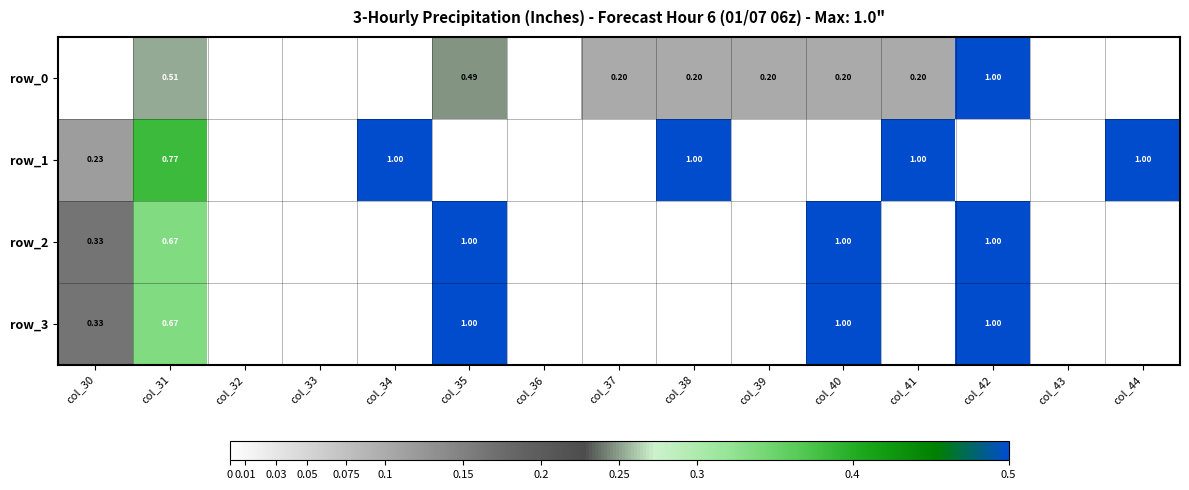

What is the sum of the row_3 values at col_33 and col_40?

1.0